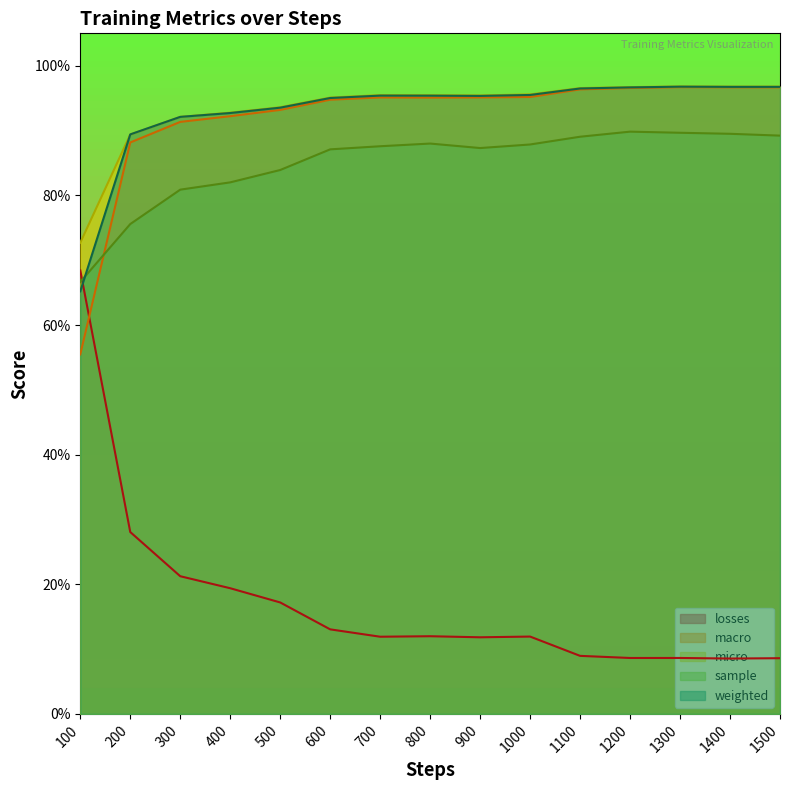

True or false: micro and macro intersect in this chart.

False